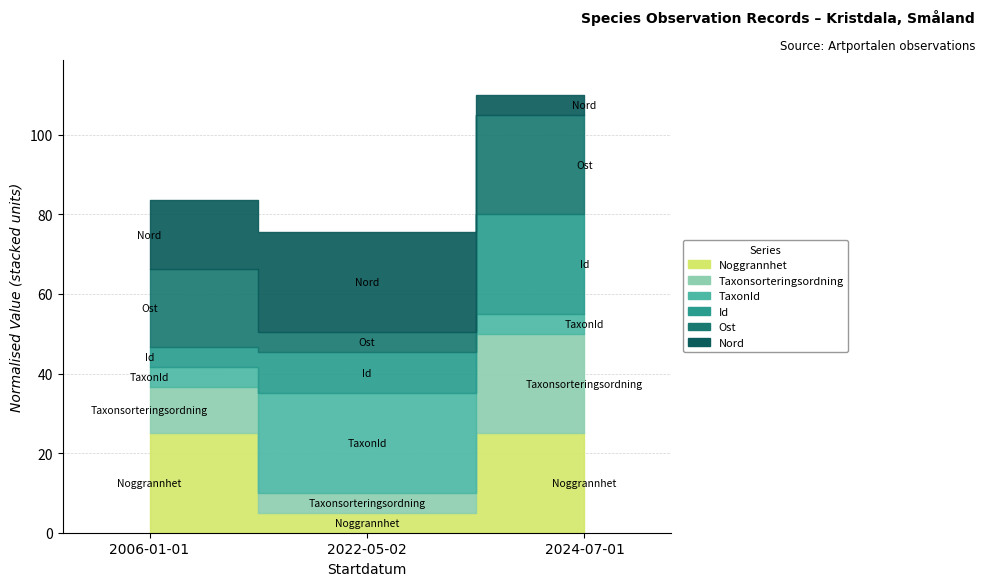

True or false: Ost has a value of 373632.6 at 2006-01-01.

False